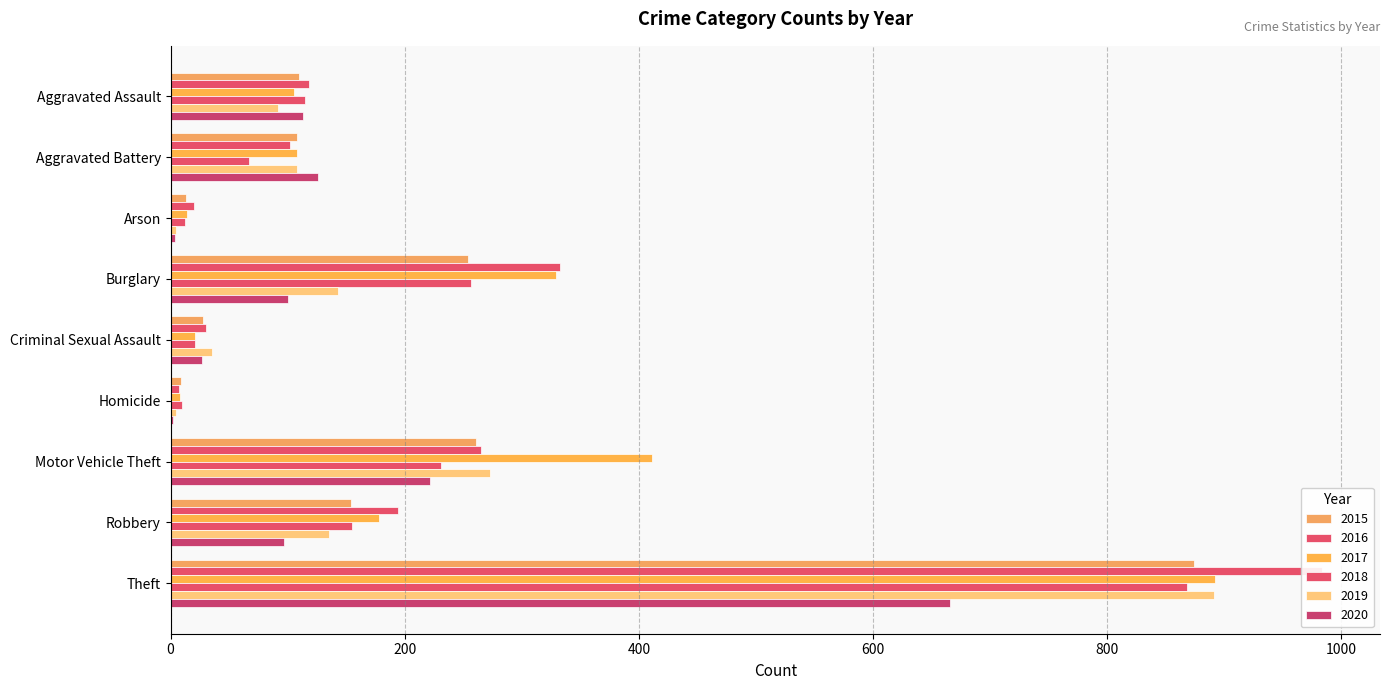

What is the value of the 2020 bar at the 4th from the left?

100